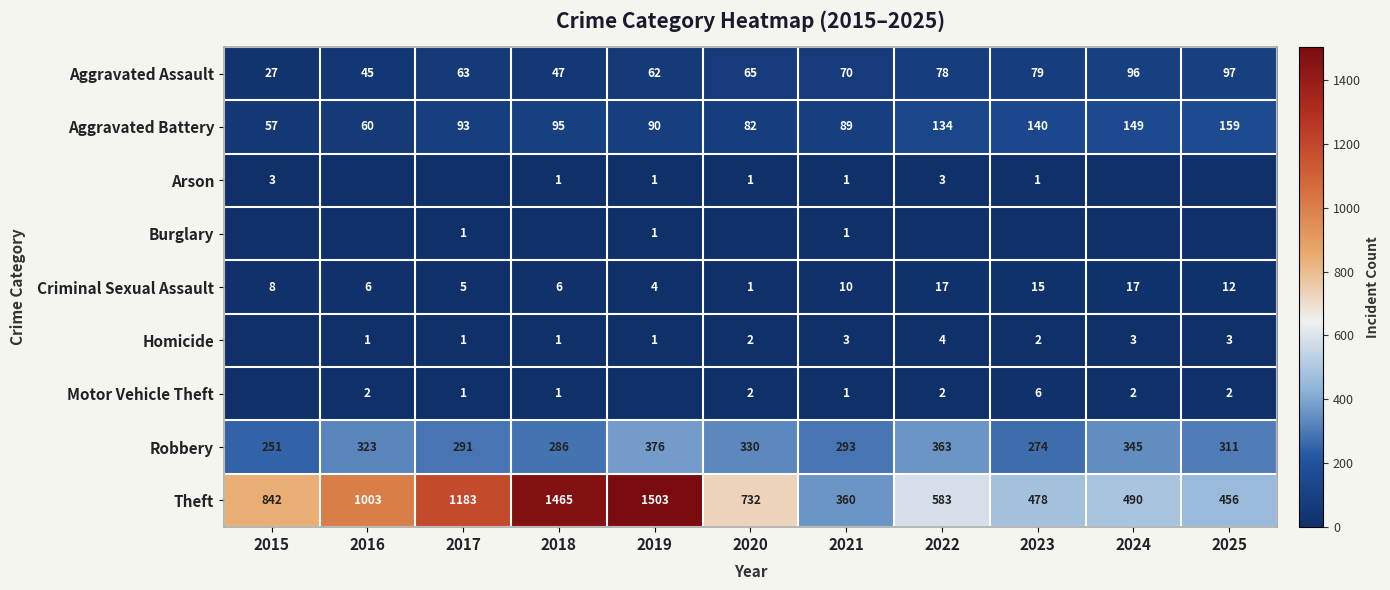

What is the difference between the second highest and second lowest values in the Aggravated Assault series?

51